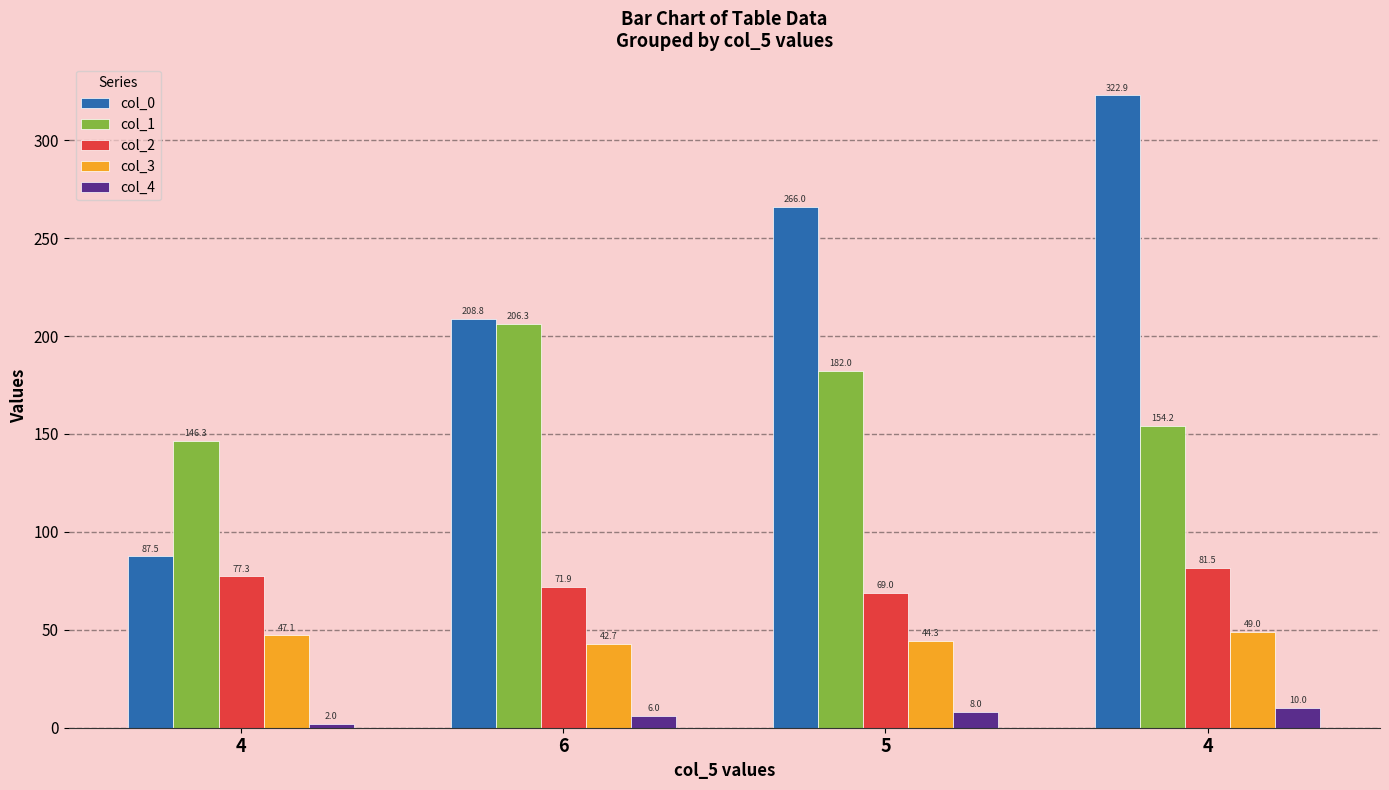

What are all the series names shown in the legend?

col_0, col_1, col_2, col_3, col_4